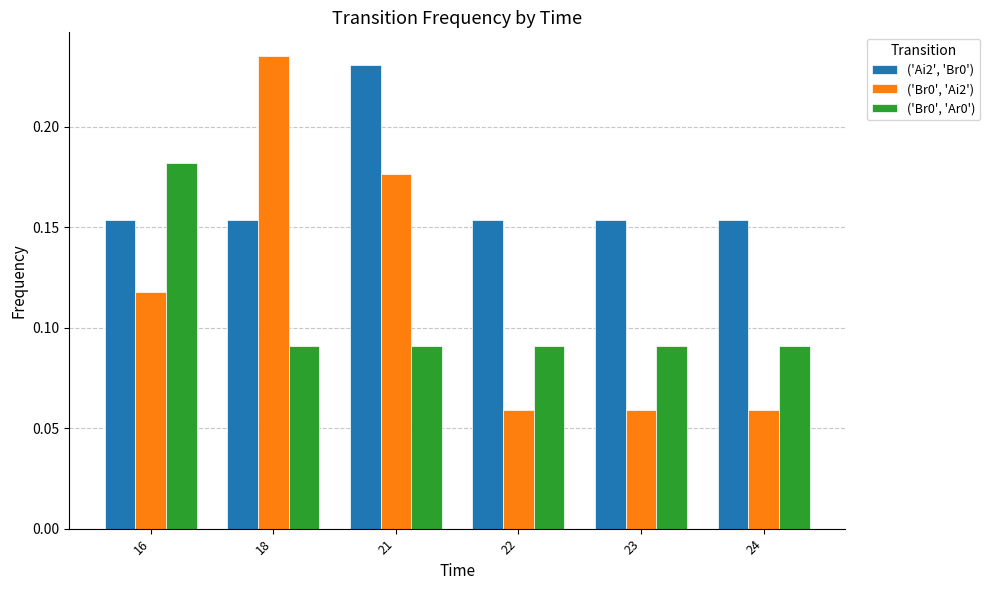

The ('Br0', 'Ai2') series shows 0.4 at 18. True or false?

False